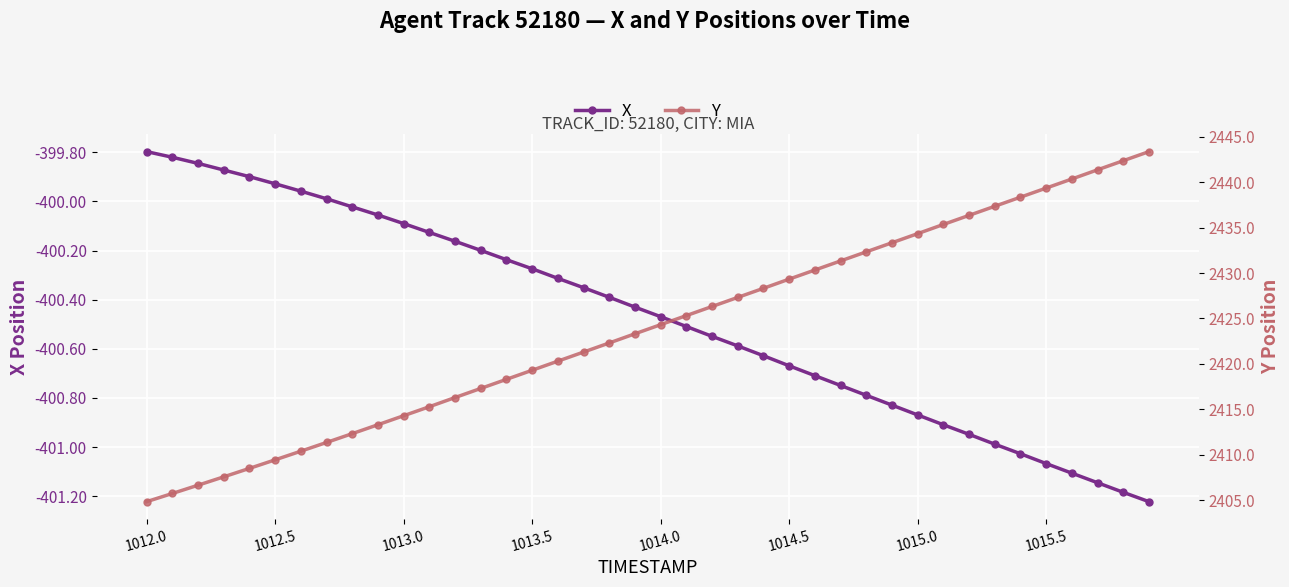

The value of X at 1014.5 is -88.5. True or false?

False